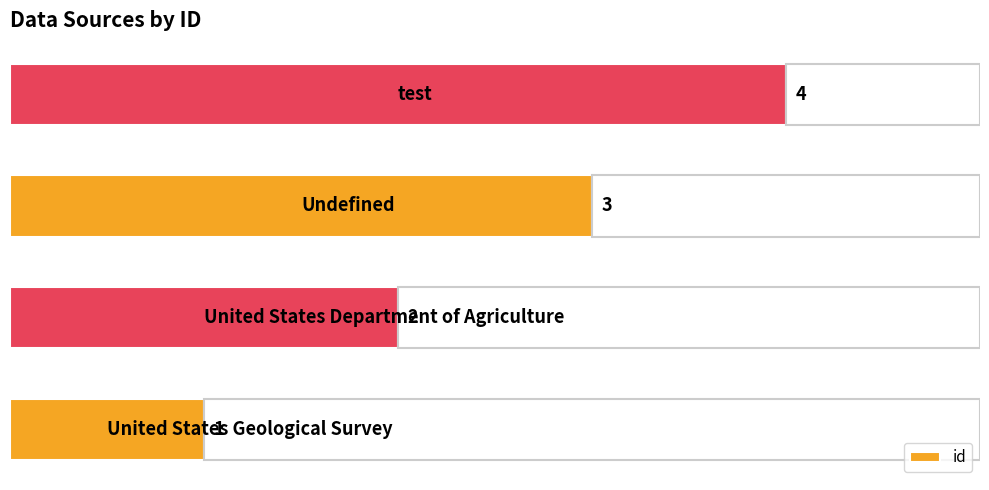

What is the maximum value shown in the chart?

4